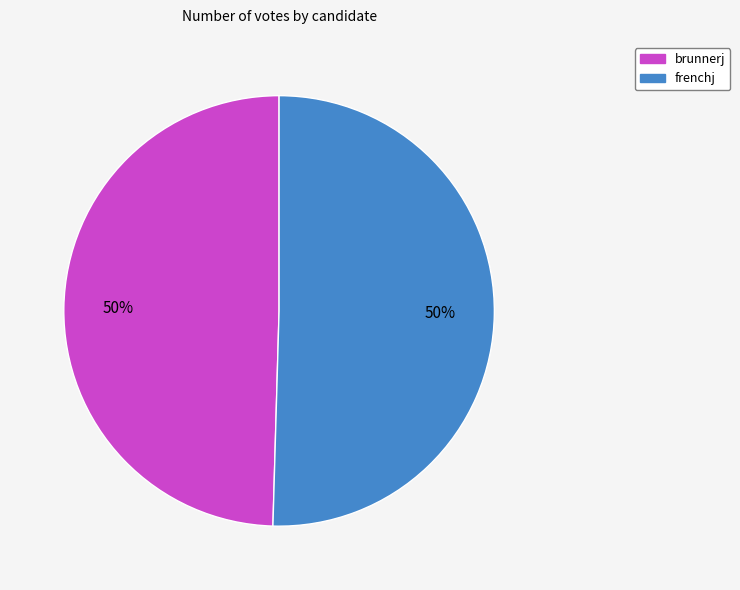

What percentage is the brunnerj slice, to the nearest percent?

50%